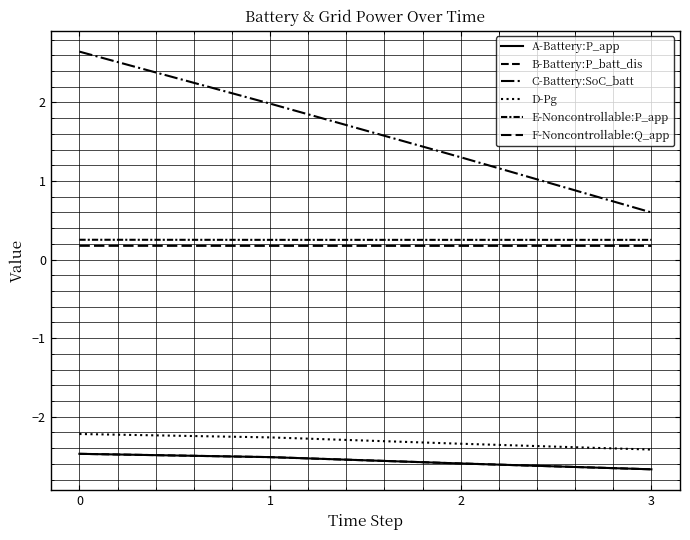

What is the smallest value displayed?

-2.7